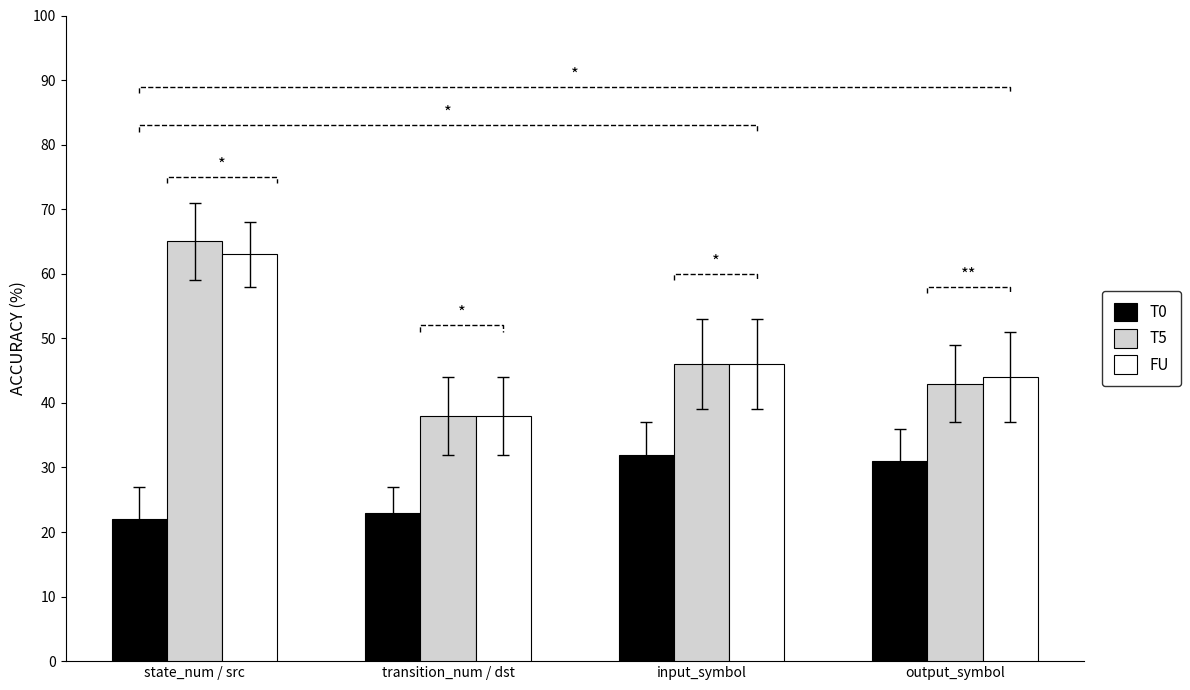

What is the sum of all T0 values?

108